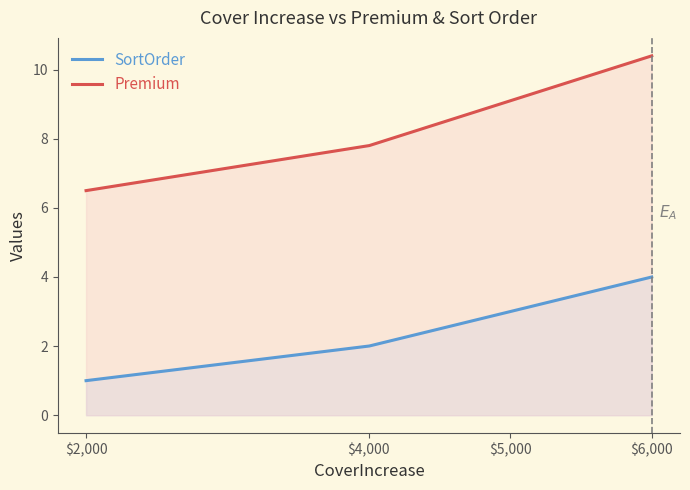

Reading right to left, what are all the values shown in this chart?

Premium: 6000=10.4	5000=9.1	4000=7.8	2000=6.5
SortOrder: 6000=4.0	5000=3.0	4000=2.0	2000=1.0